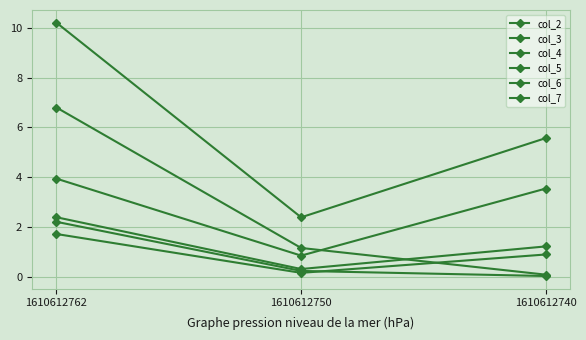

Reading left to right, transcribe all the data shown in this chart.

col_2: 1610612762=3.9	1610612750=0.8	1610612740=3.5
col_3: 1610612762=10.2	1610612750=2.4	1610612740=5.6
col_4: 1610612762=2.2	1610612750=0.2	1610612740=0.0
col_5: 1610612762=6.8	1610612750=1.2	1610612740=0.1
col_6: 1610612762=1.7	1610612750=0.2	1610612740=0.9
col_7: 1610612762=2.4	1610612750=0.3	1610612740=1.2